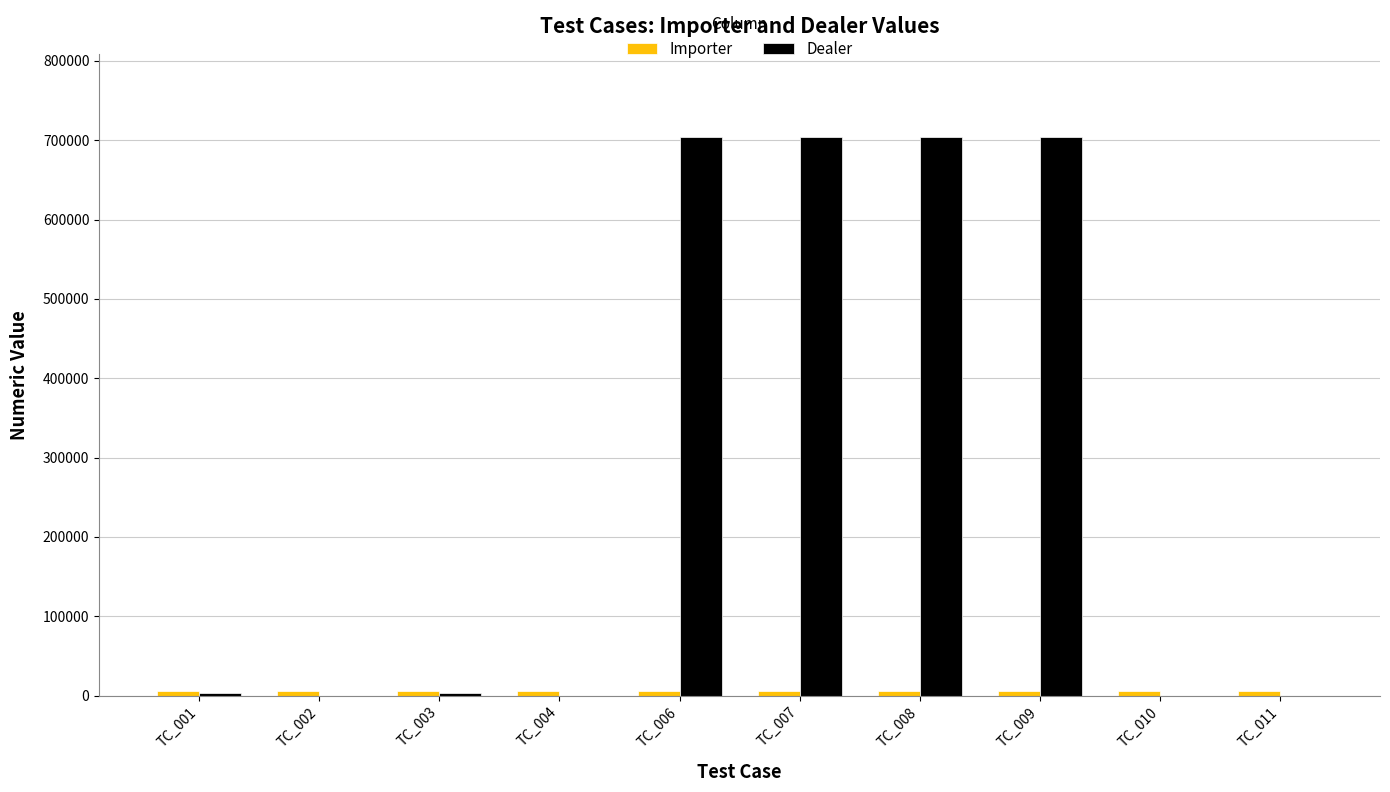

Between TC_004 and TC_009, which series saw the biggest shift?

Dealer